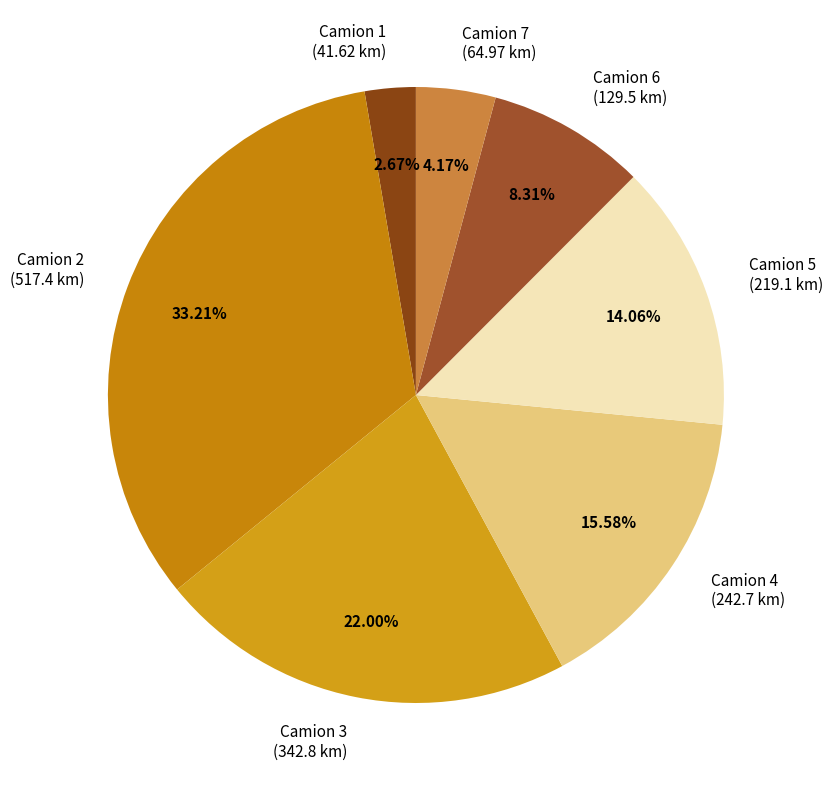

How many segments does this pie chart have?

7